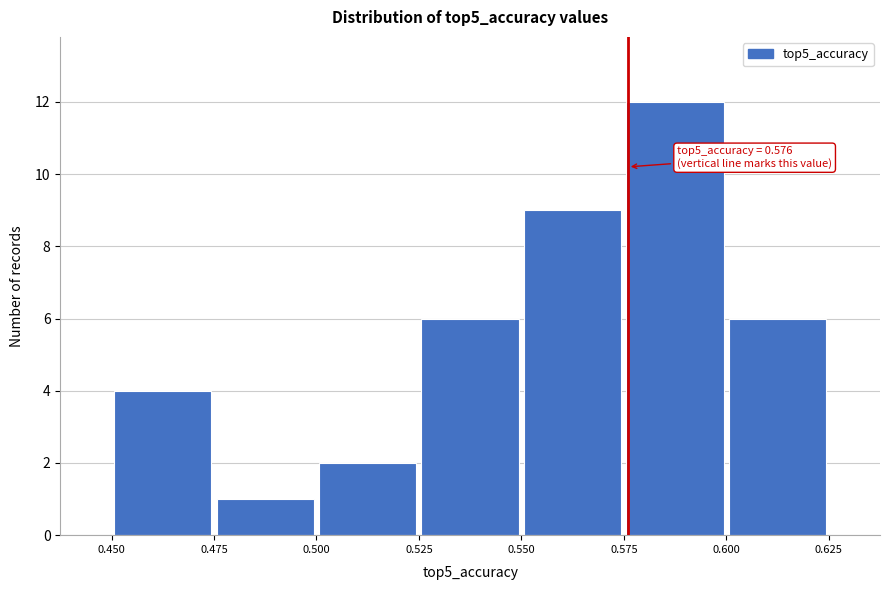

Over which range of the x-axis is the bar tallest?

0.575 to 0.600